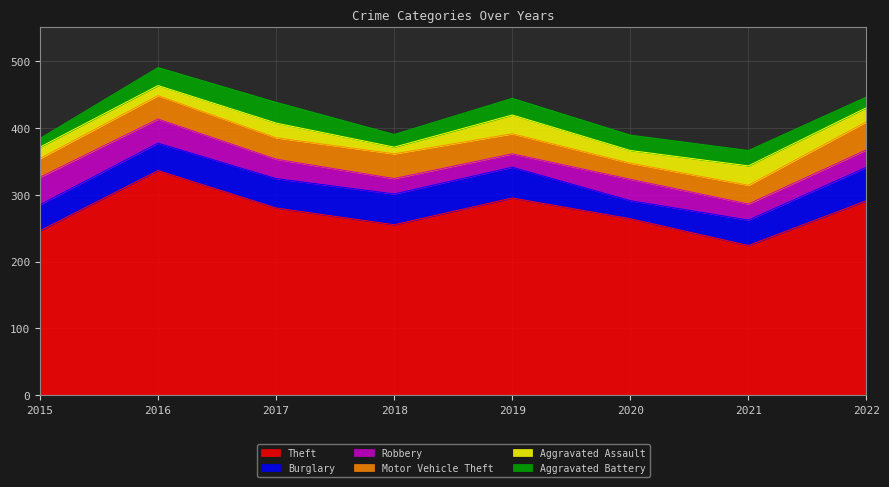

What is the difference between the maximum and minimum values in the Aggravated Battery series?

18